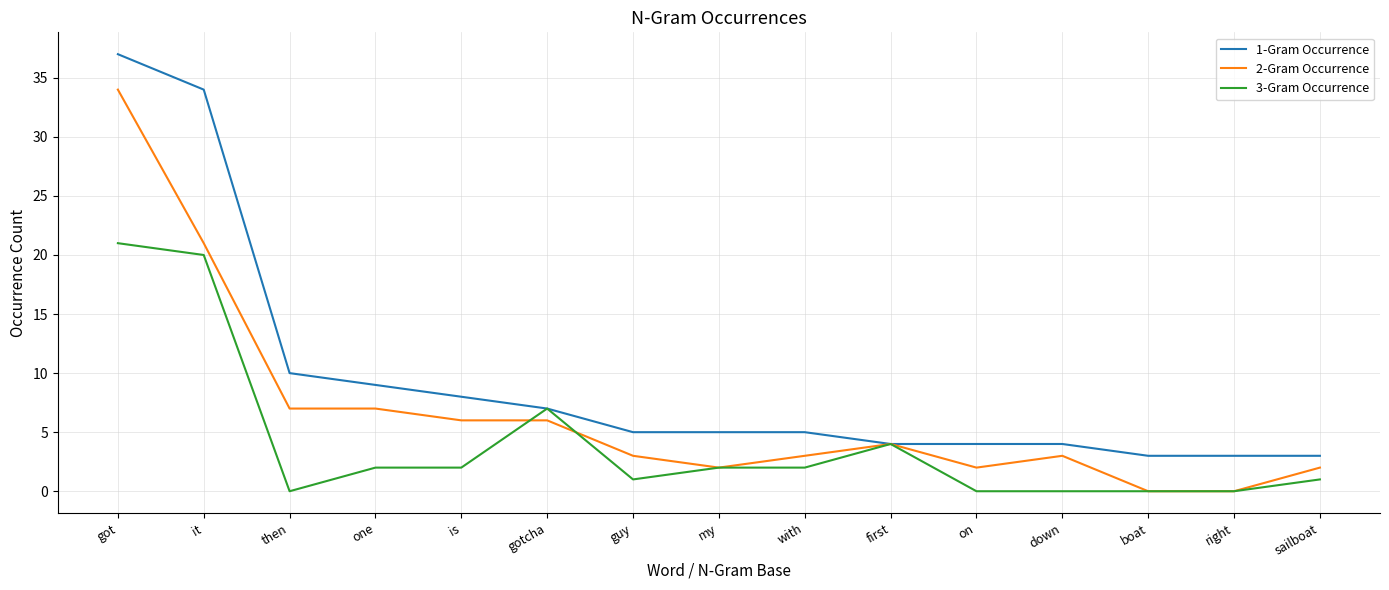

What are all the series names shown in the legend?

1-Gram Occurrence, 2-Gram Occurrence, 3-Gram Occurrence